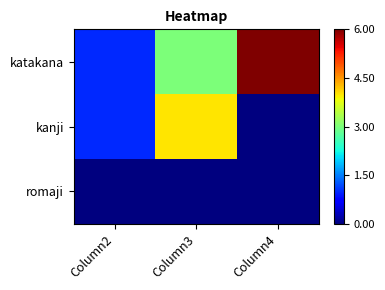

At how many categories does at least one series exceed 4?

1